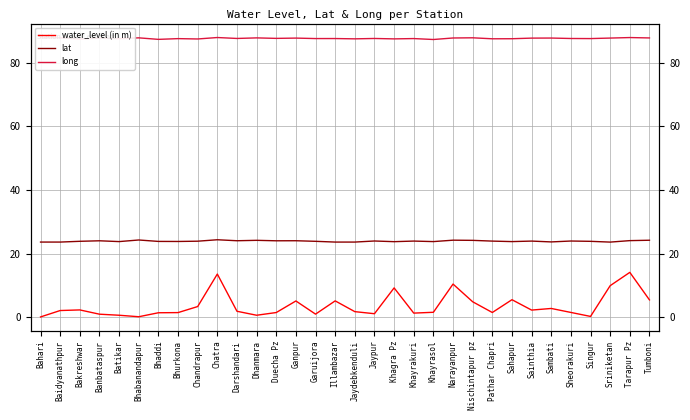

At which category does long reach its first local valley?

Bakreshwar